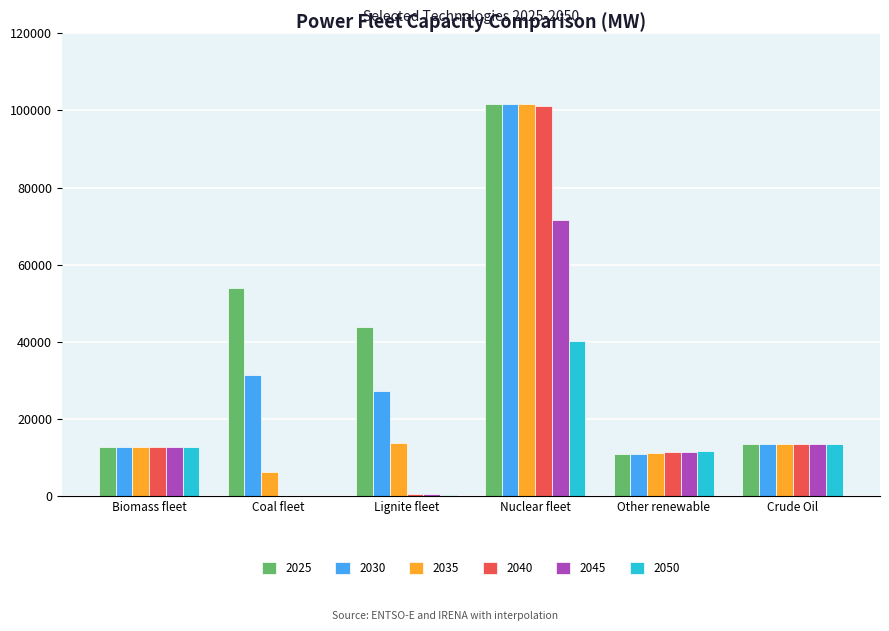

How many groups of bars are there?

6